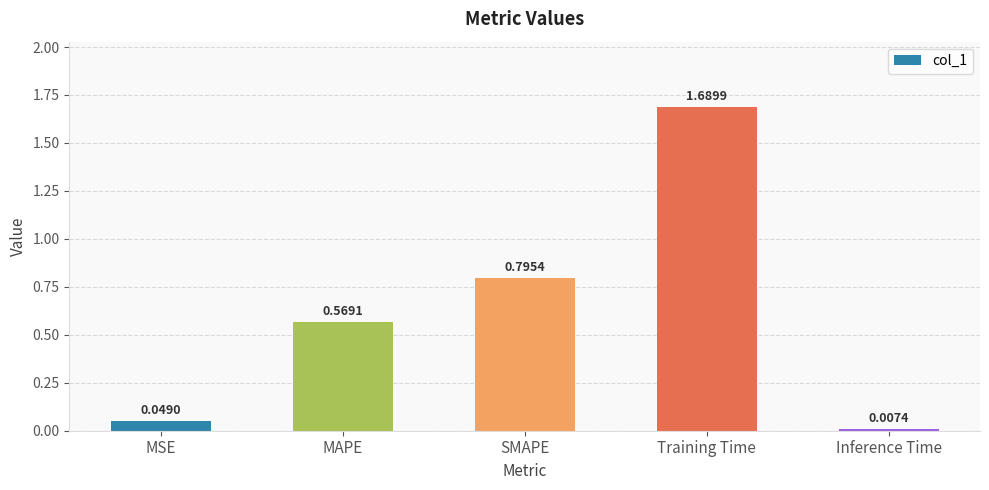

What is the difference between the values at SMAPE and MSE?

0.7